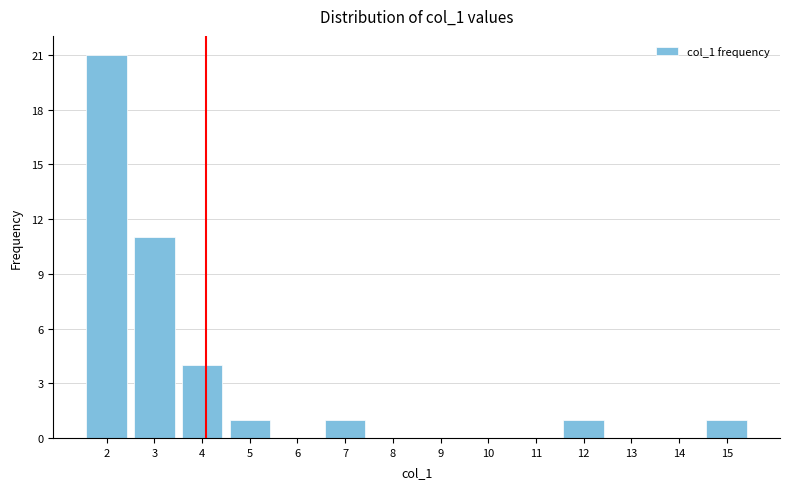

Reading left to right, extract all data points from this chart.

2=21	3=11	4=4	5=1	6=0	7=1	8=0	9=0	10=0	11=0	12=1	13=0	14=0	15=1